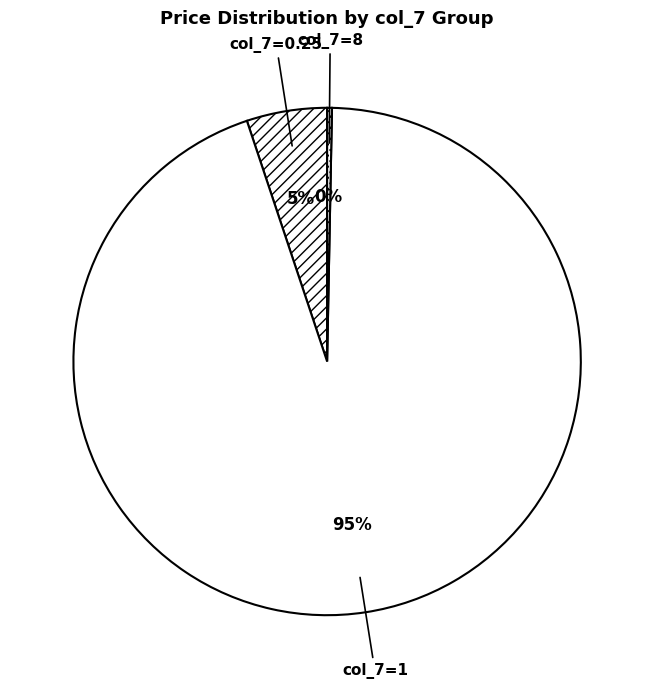

True or false: col_7=1 accounts for 95% of the total.

True